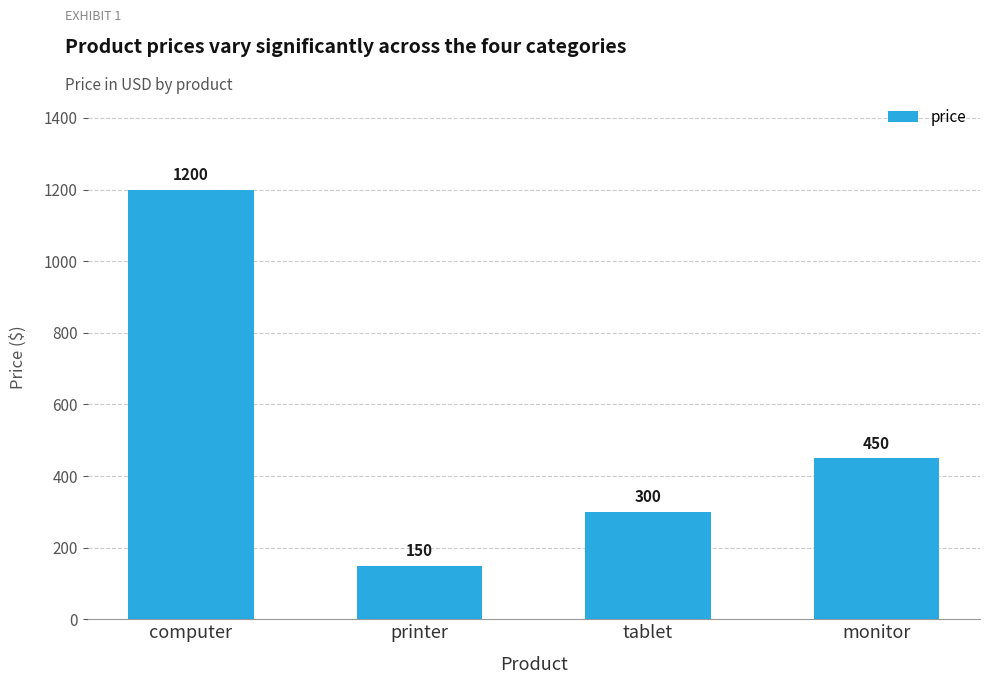

What is the difference between the values at monitor and tablet?

150